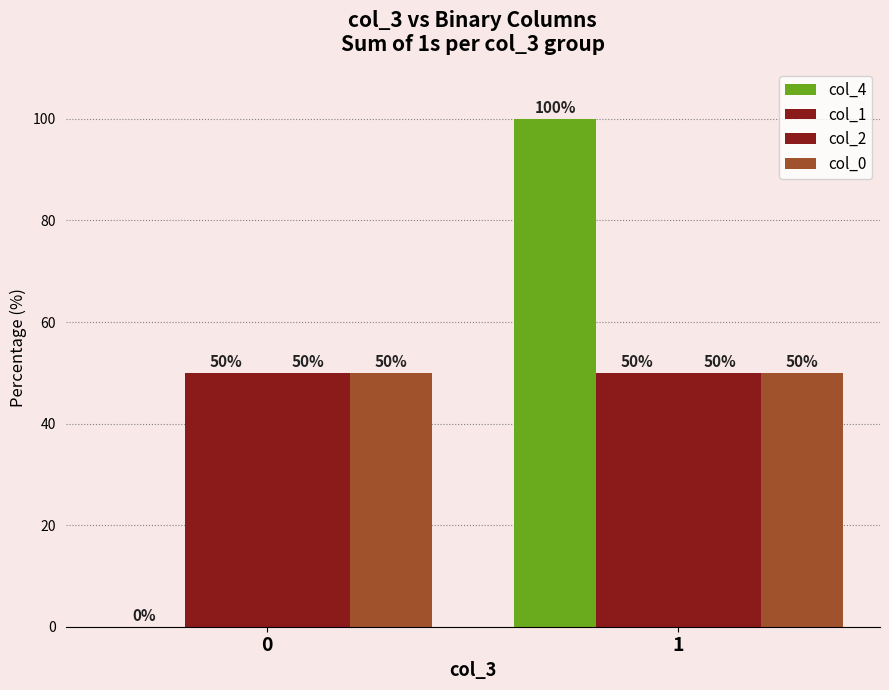

List the series in order of their peak value, lowest first.

col_1, col_2, col_0, col_4